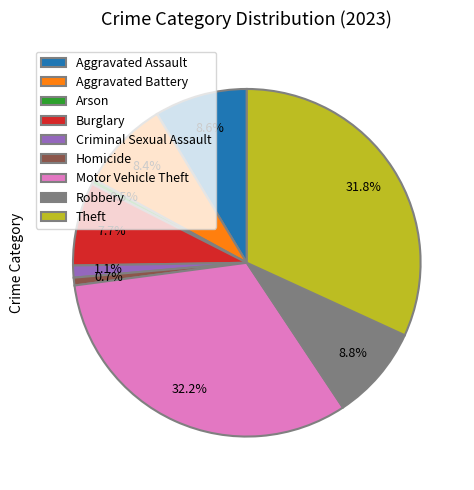

What is the total percentage of Theft and Aggravated Assault?

40.5%